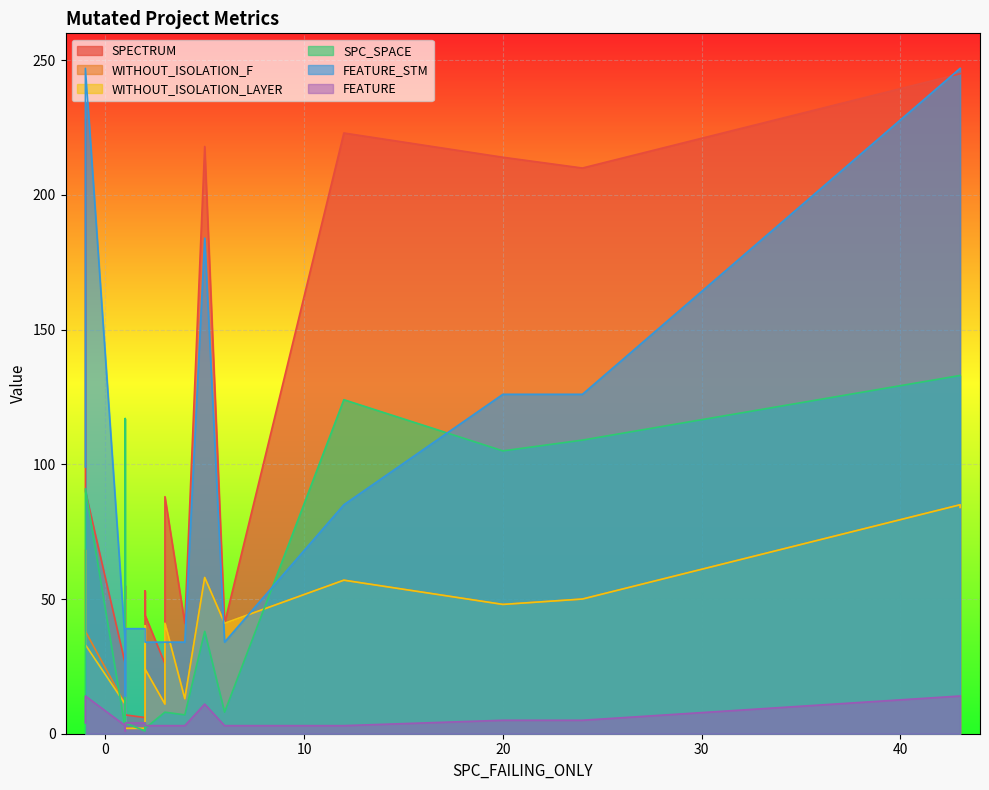

What is the spread (max minus min) of values at 1?

32